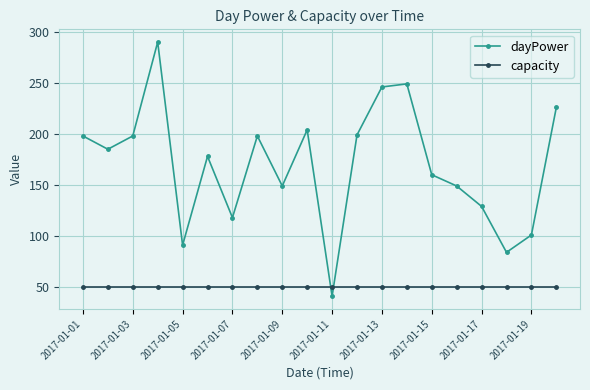

What is the lowest value of the dayPower series?

41